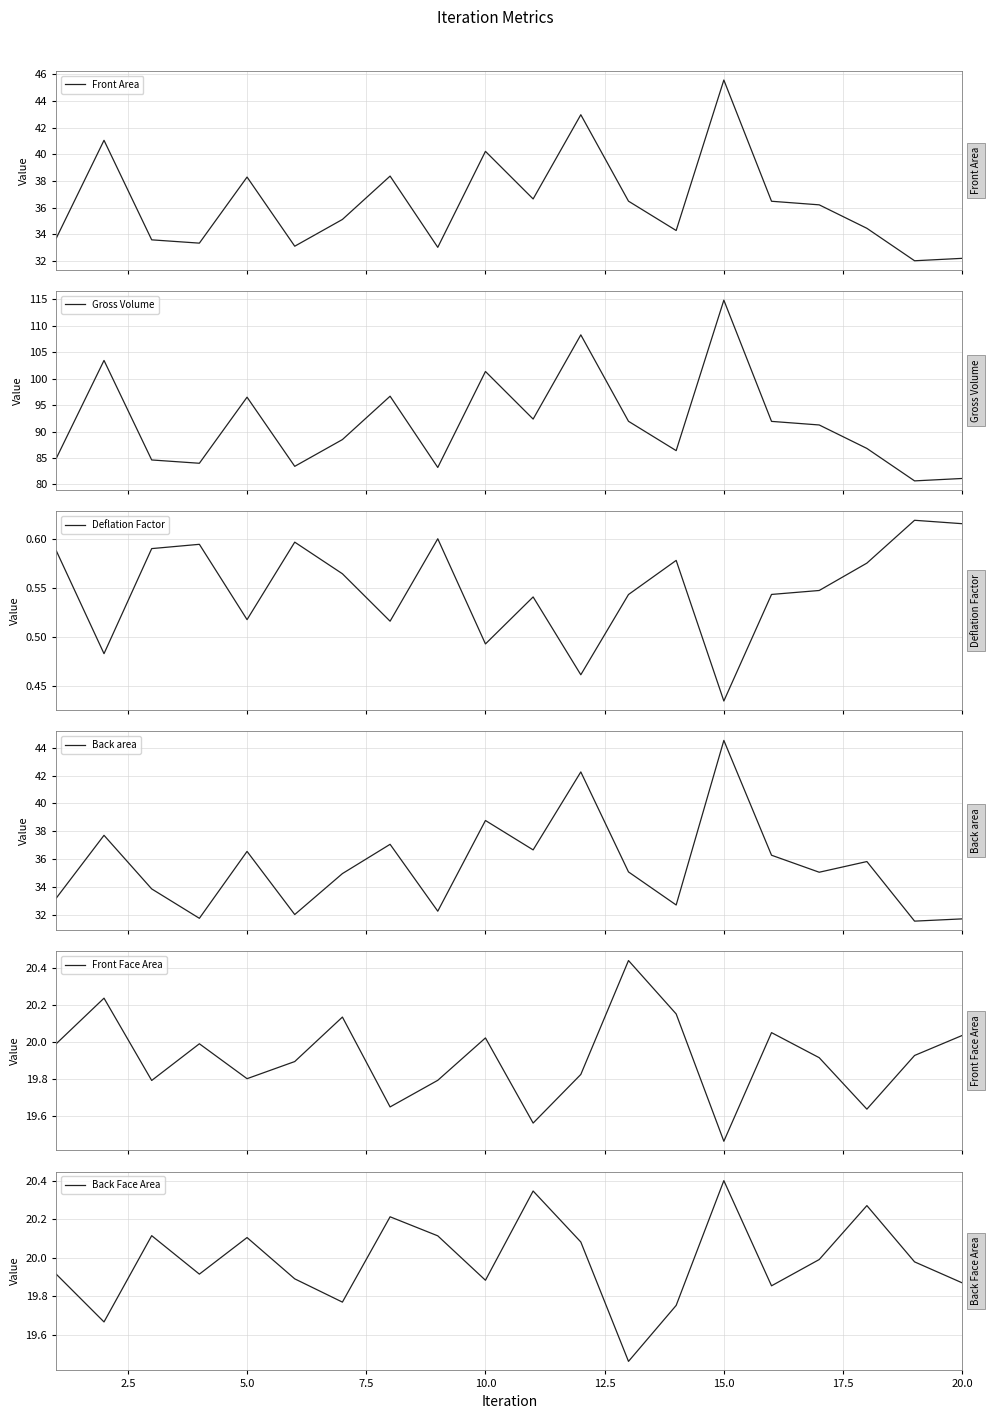

Is this an area chart (filled region under the line)?

No